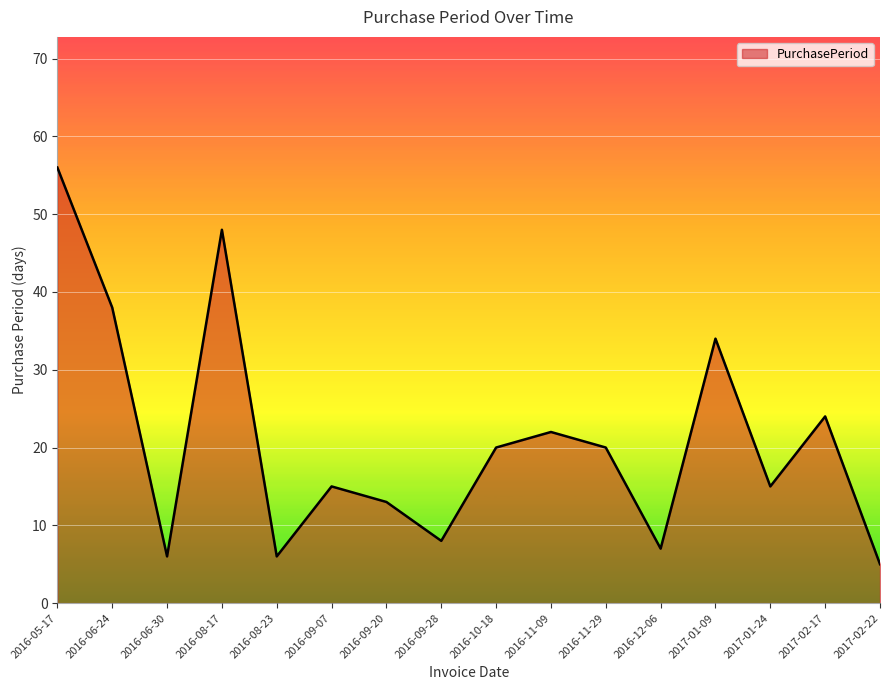

Which category has the lowest value across all series?

2017-02-22